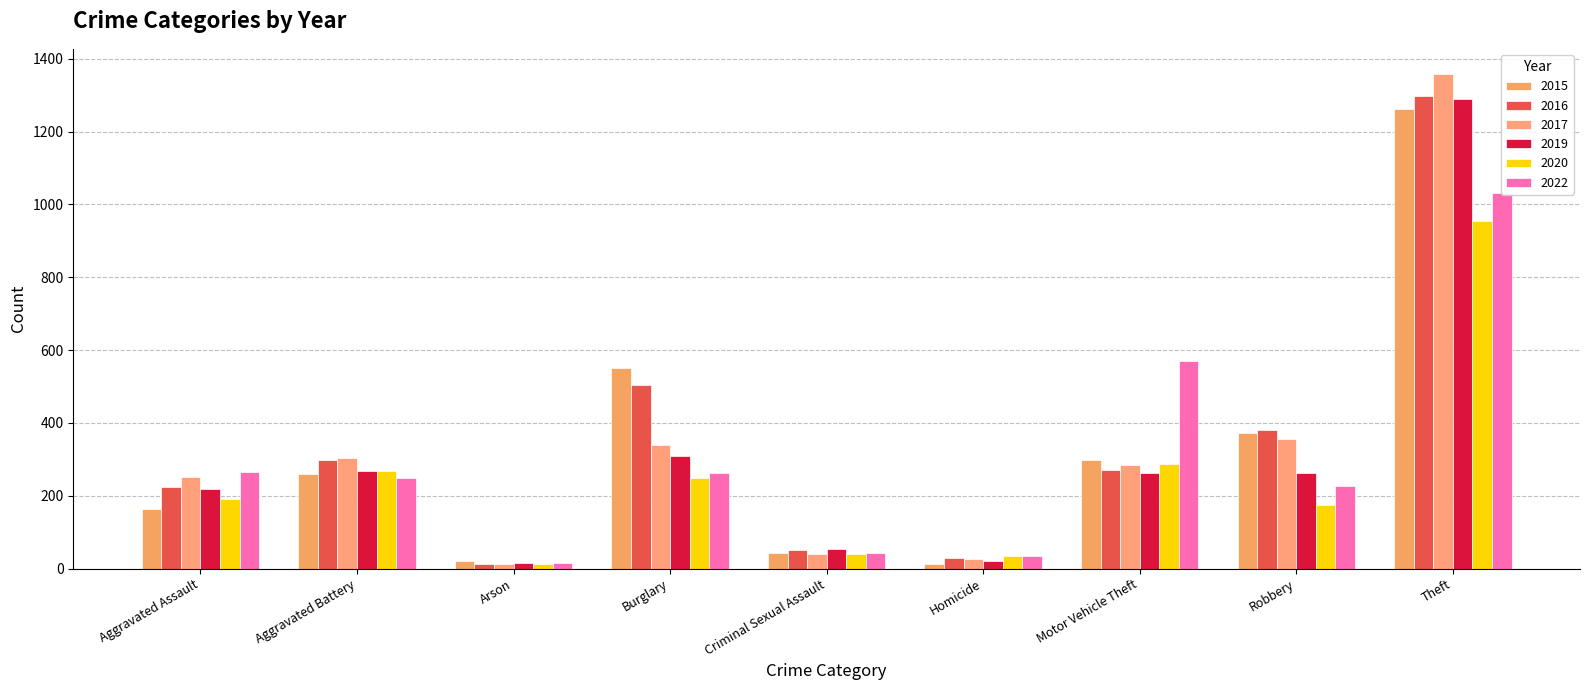

Are the bars horizontal?

No